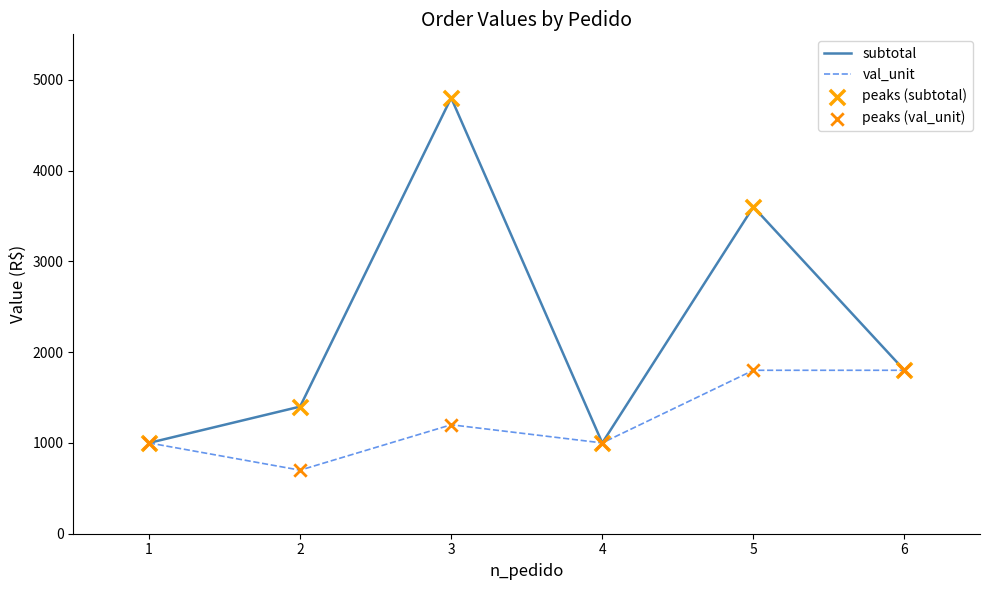

Which series has the largest total across all categories?

subtotal